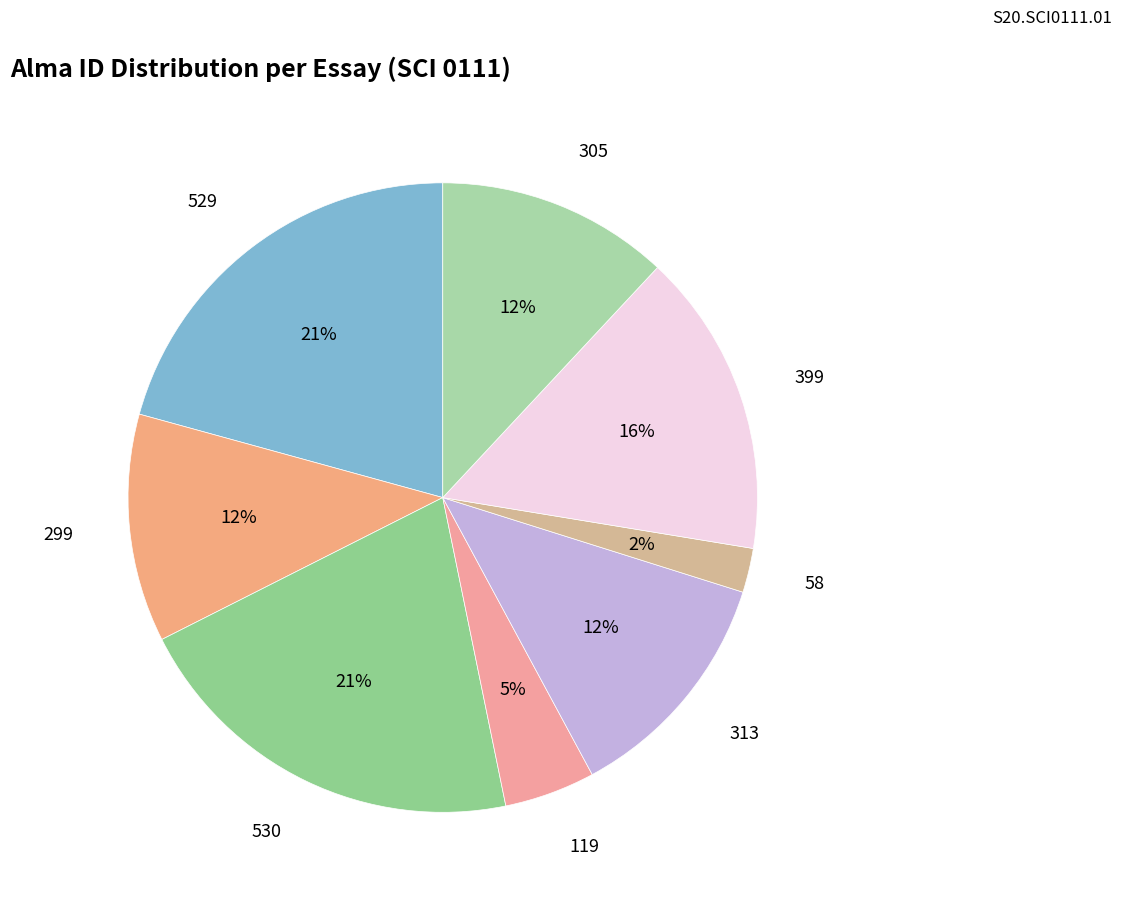

Is there a majority slice in this chart?

No